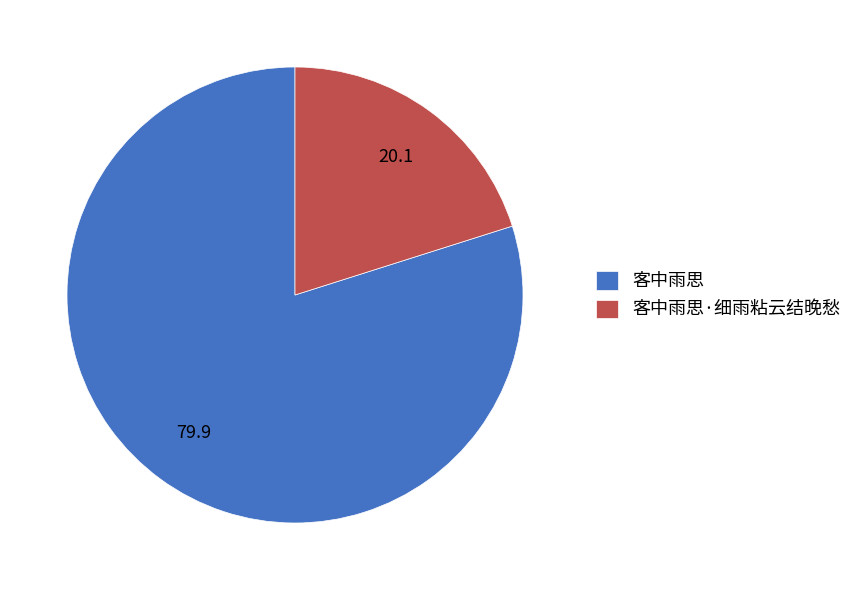

Do 客中雨思 and 客中雨思·细雨粘云结晚愁 together represent more than half of the pie?

Yes